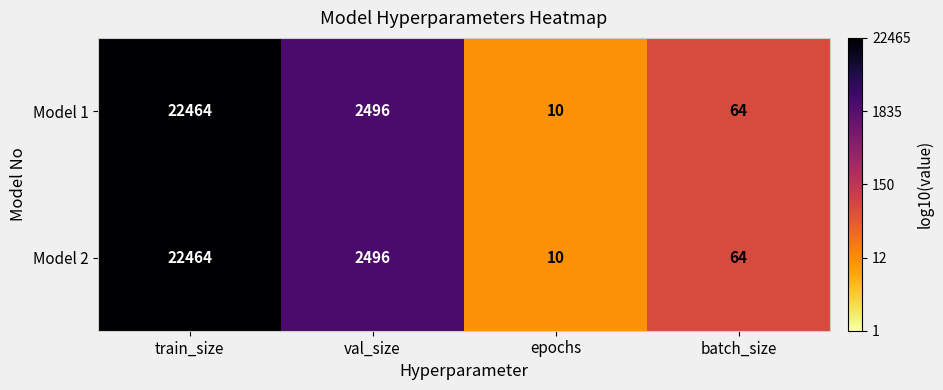

Reading left to right, what are all the values shown in this chart?

Model 1: train_size=22464	val_size=2496	epochs=10	batch_size=64
Model 2: train_size=22464	val_size=2496	epochs=10	batch_size=64